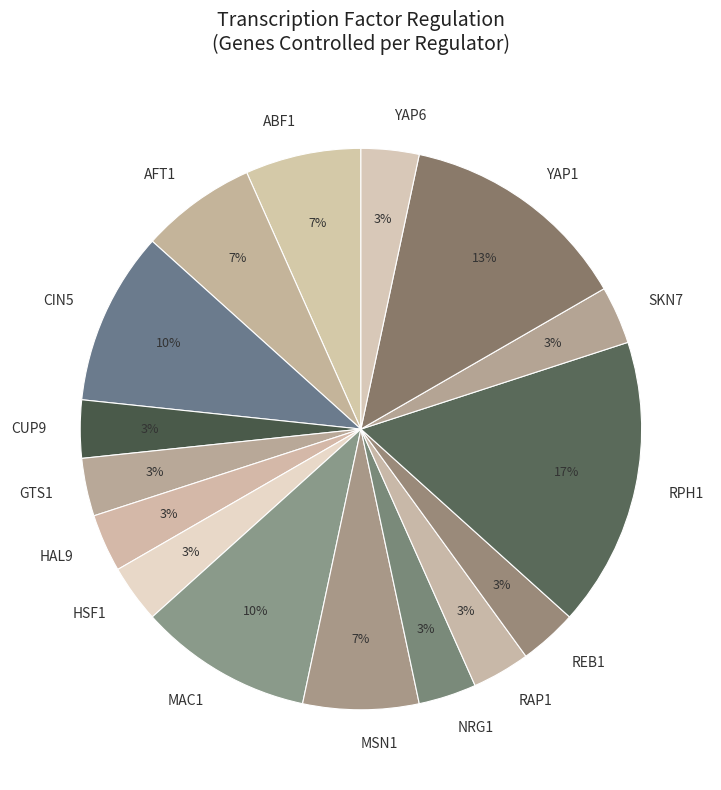

To the nearest percent, what is the difference between the YAP1 and SKN7 slice percentages?

10%